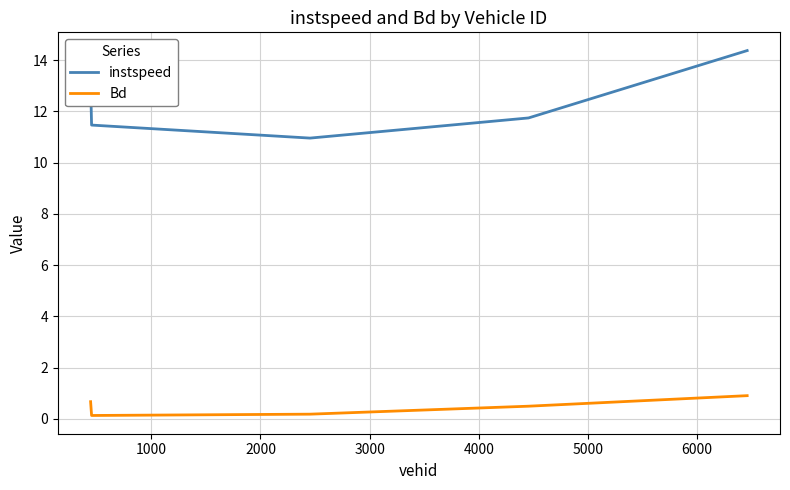

Rank the series by their average value, from highest to lowest.

instspeed, Bd